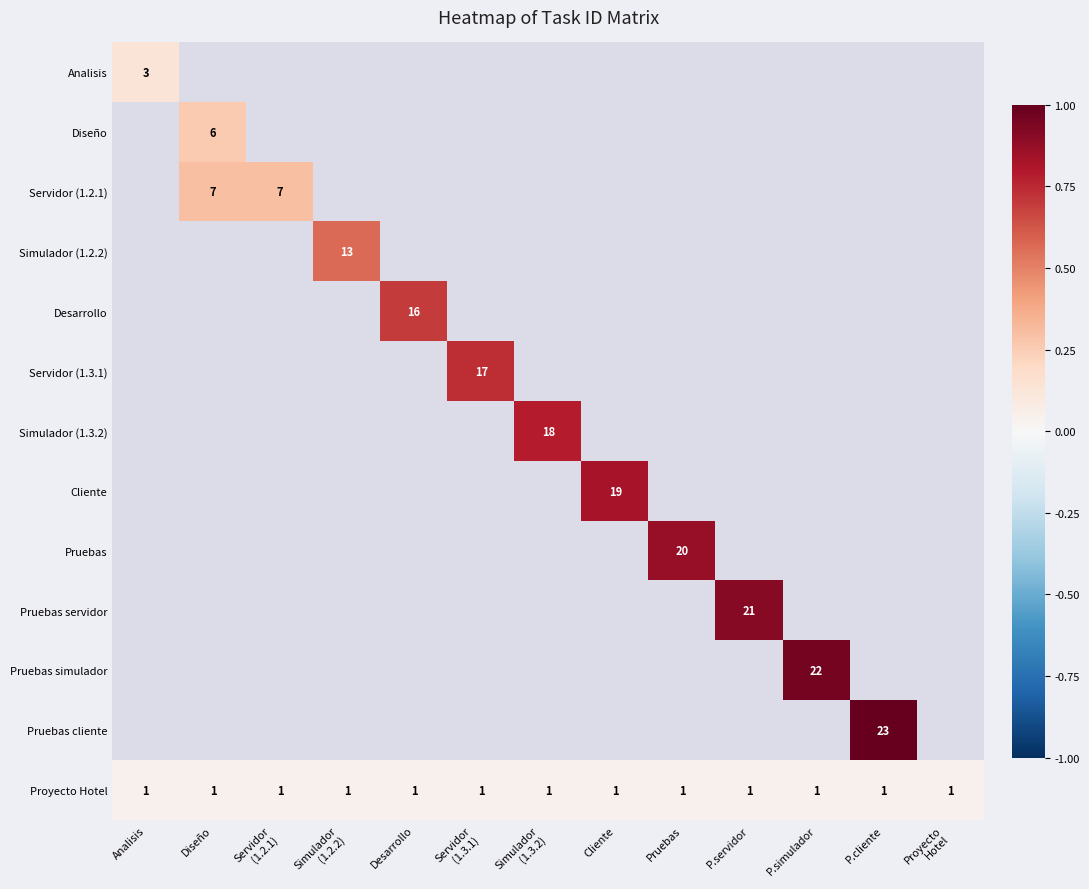

Which series has the largest range (max minus min)?

Analisis